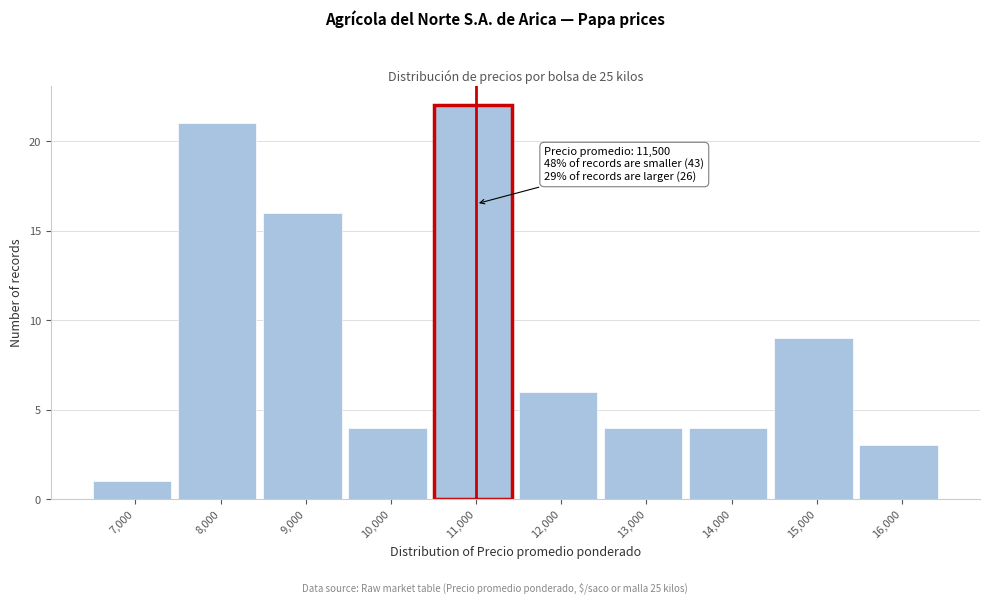

Reading left to right, transcribe all the data shown in this chart.

1	21	16	4	22	6	4	4	9	3